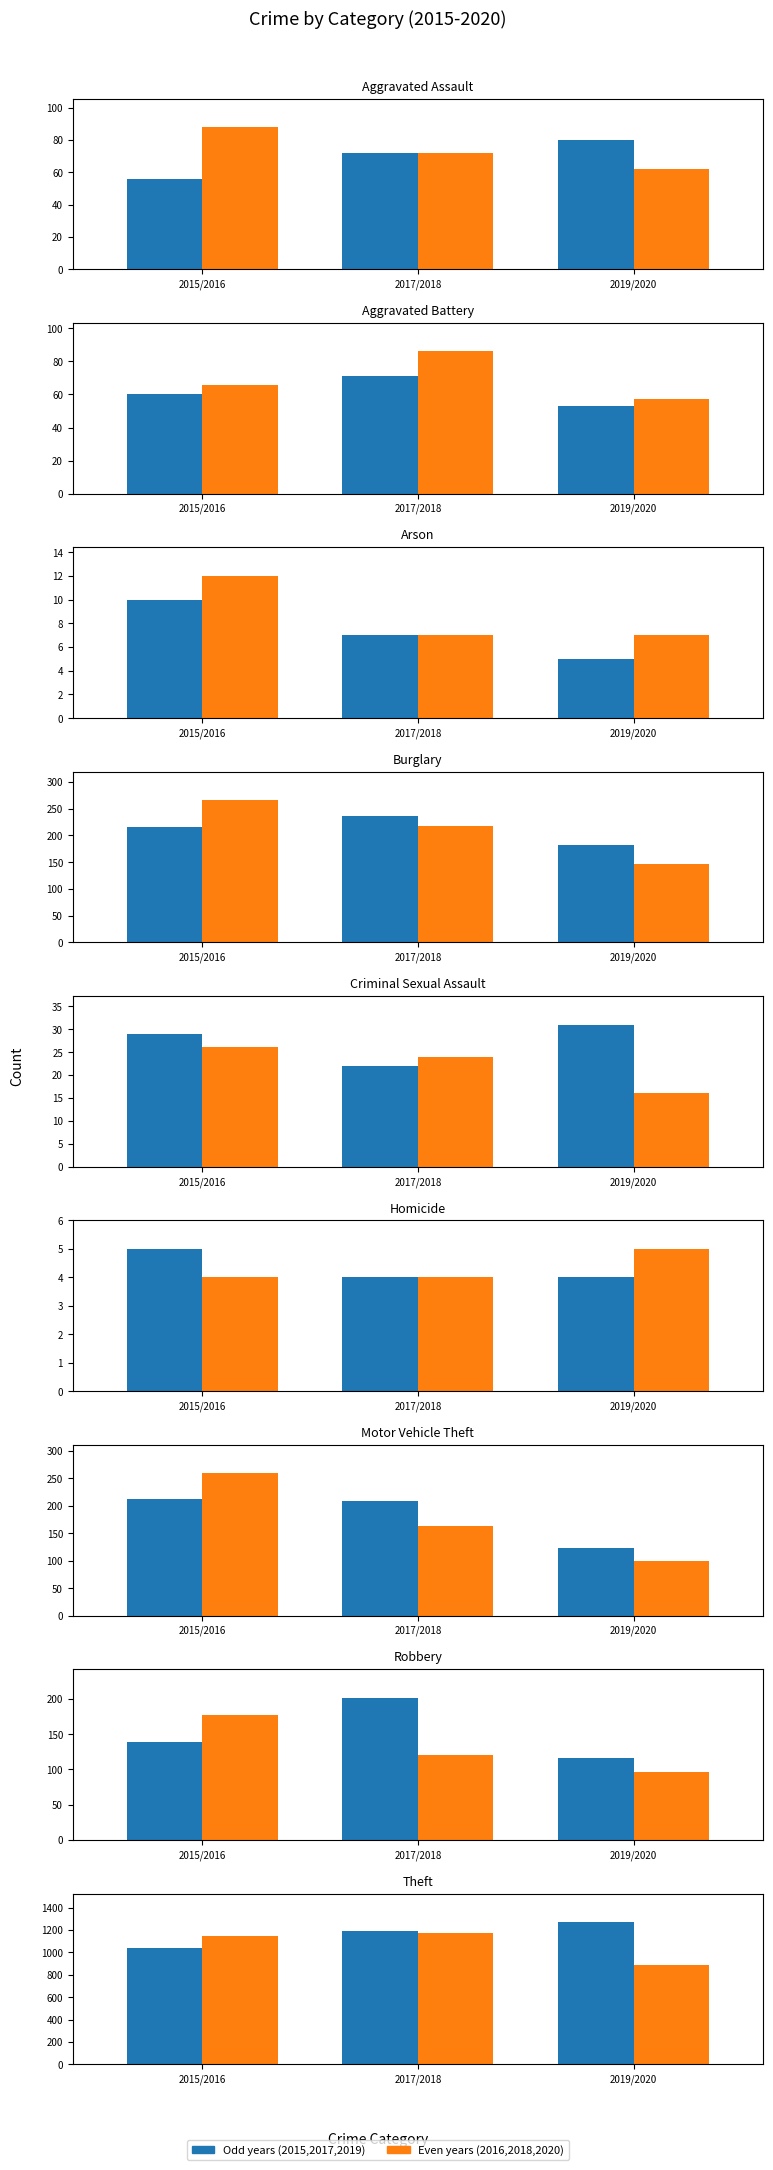

What value does the Even years series have at 2015/2016, to the nearest 5?

1150